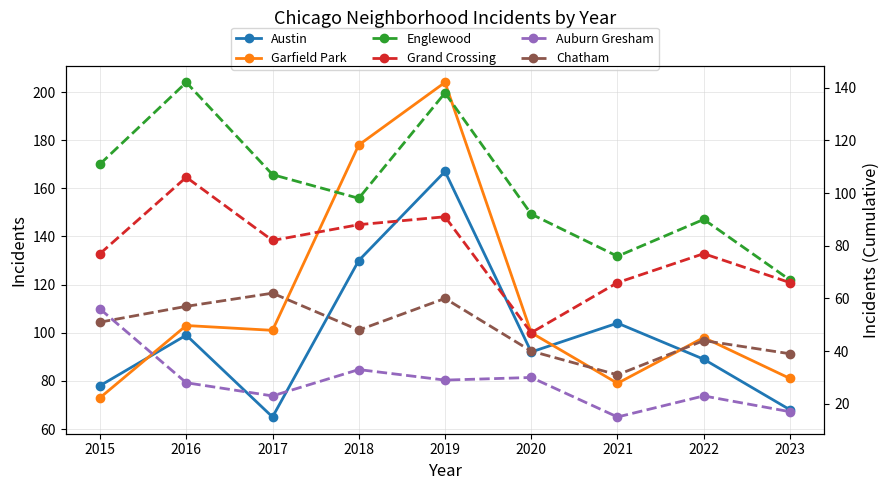

Where does the Englewood series first go above 98?

2015